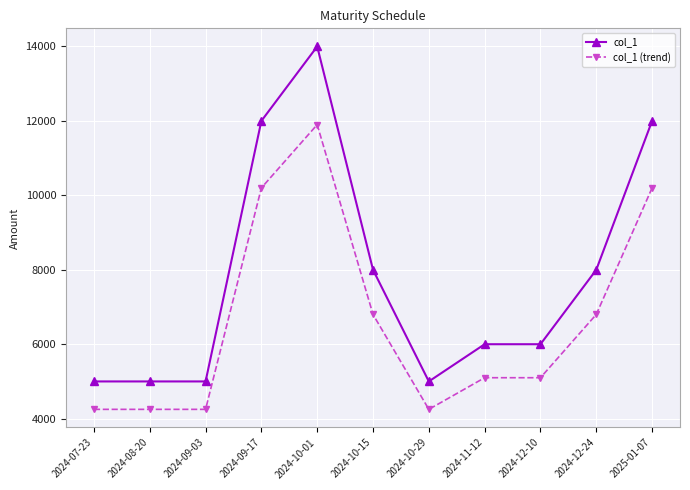

At which label does col_1 reach its peak?

2024-10-01